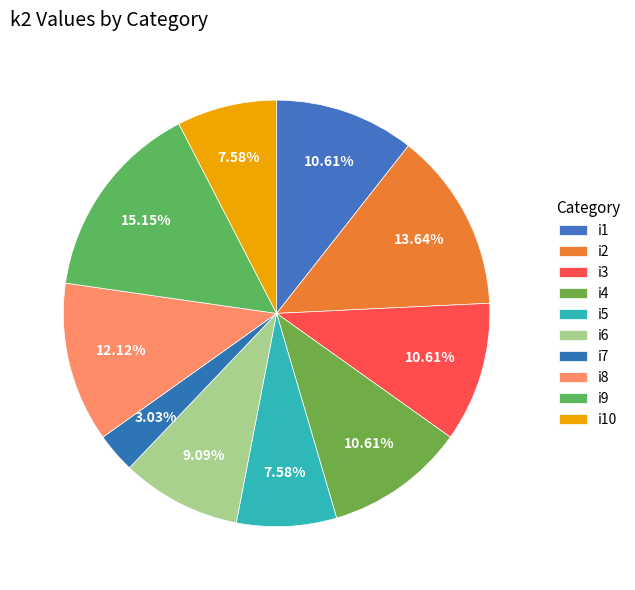

Combined, do i6 and i5 account for over 50%?

No